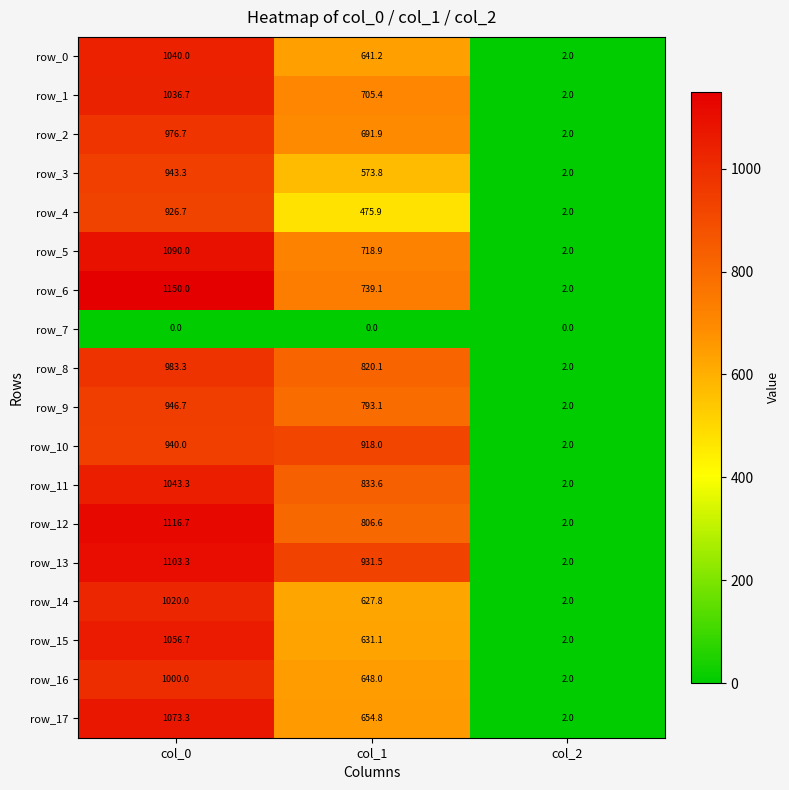

Between col_1 and col_2, which series saw the biggest shift?

row_13